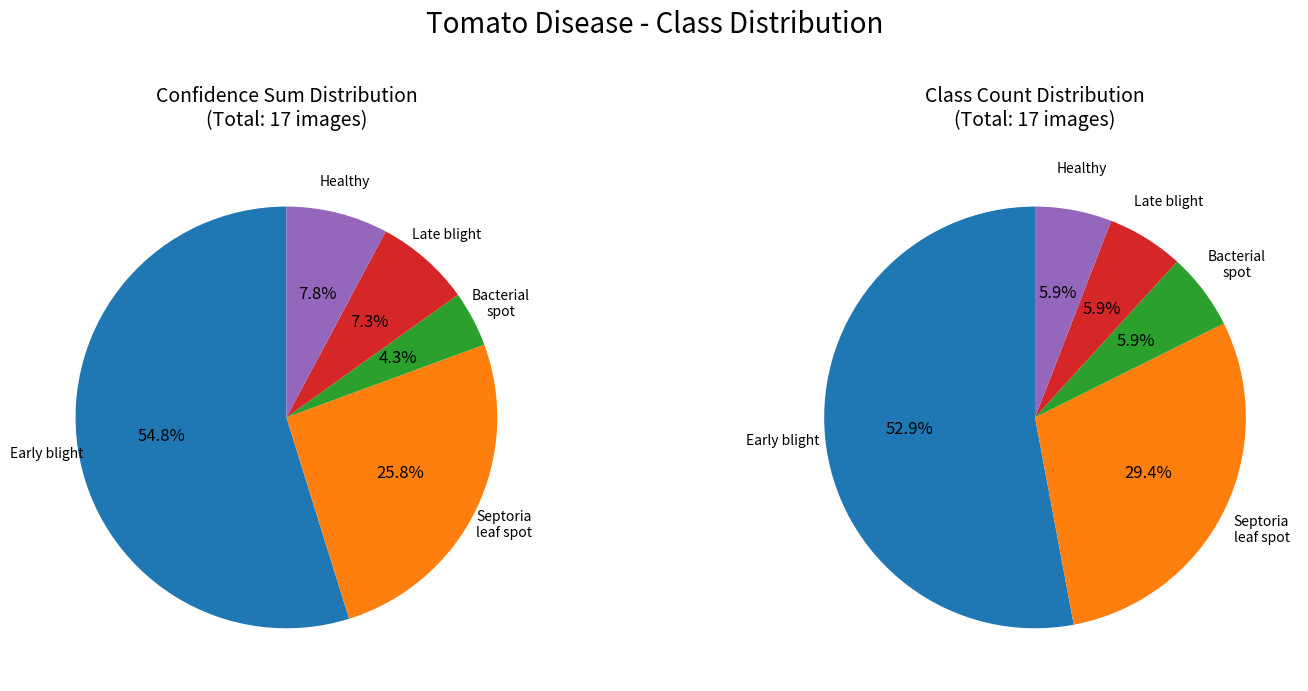

Is it true that Tomato___Early_blight is 60% of the pie?

False